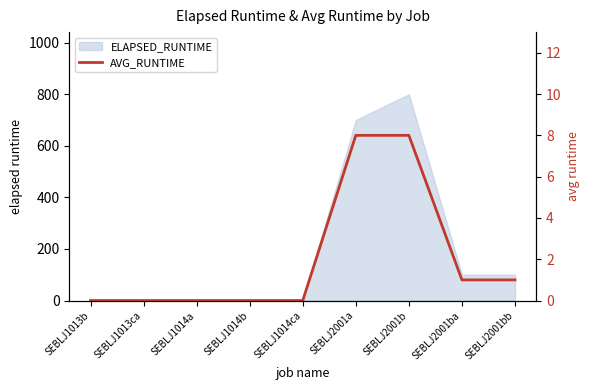

How many positive values are there?

4